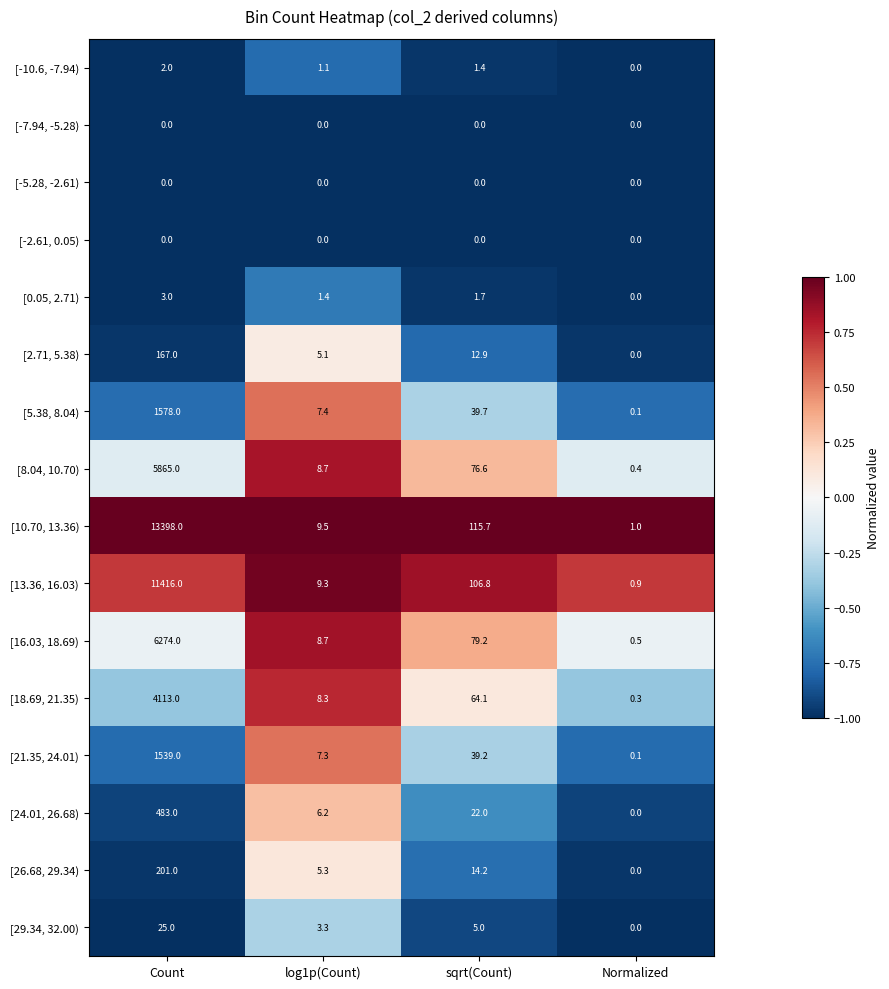

True or false: [-5.28, -2.61) has a value of 0.0 at Count.

True